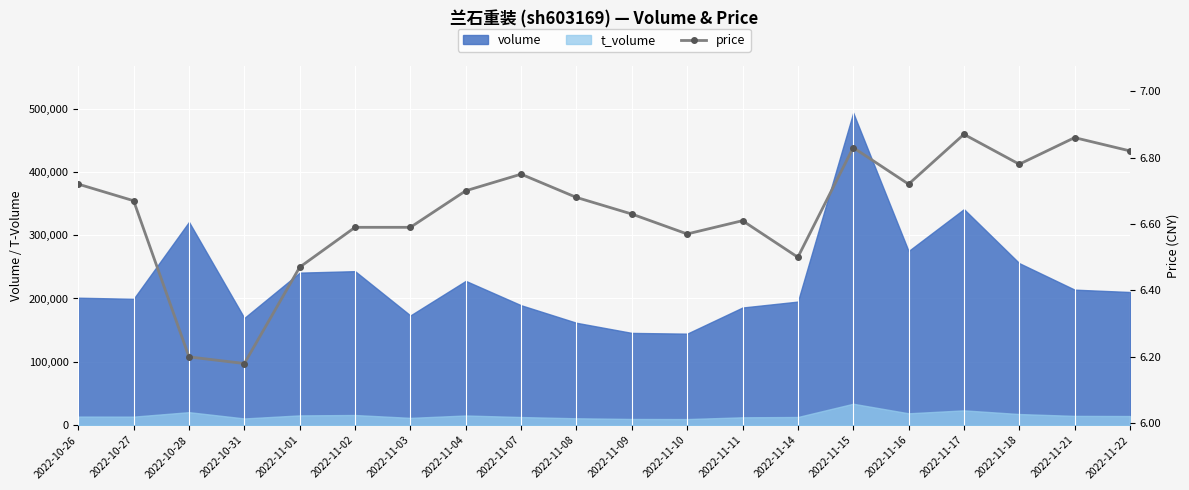

What is the change in value from 2022-11-04 to 2022-11-10?

-0.1